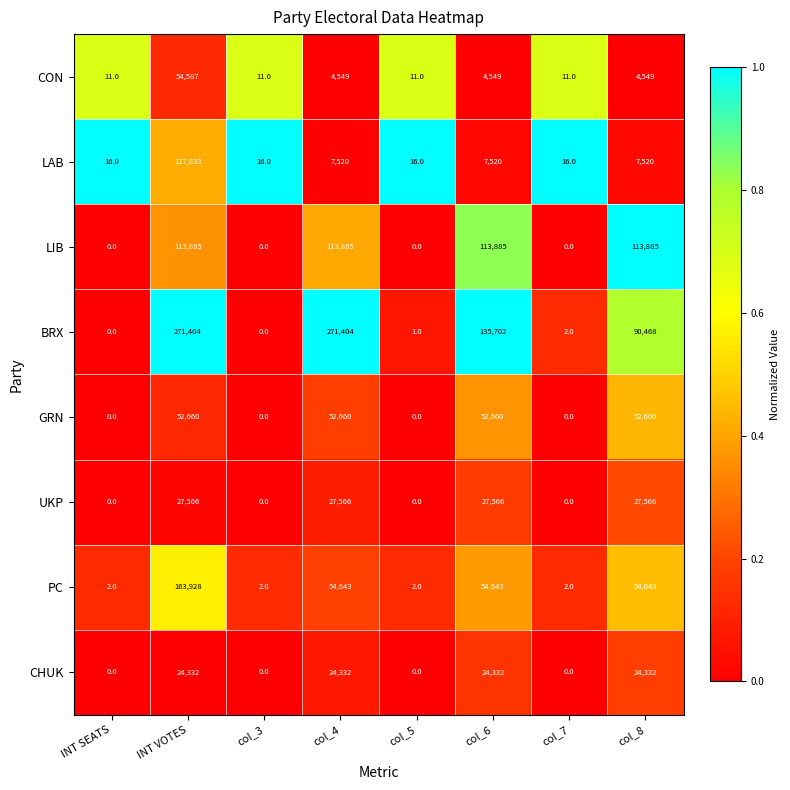

At how many categories does at least one series exceed 0?

8